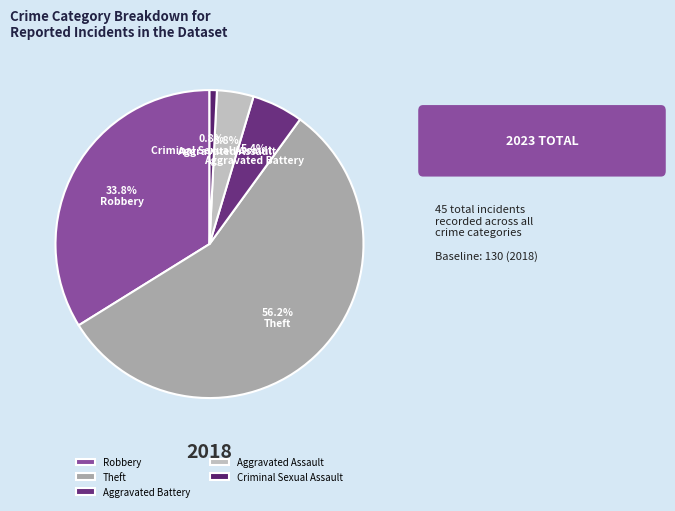

The Theft slice represents 65% of the pie. True or false?

False